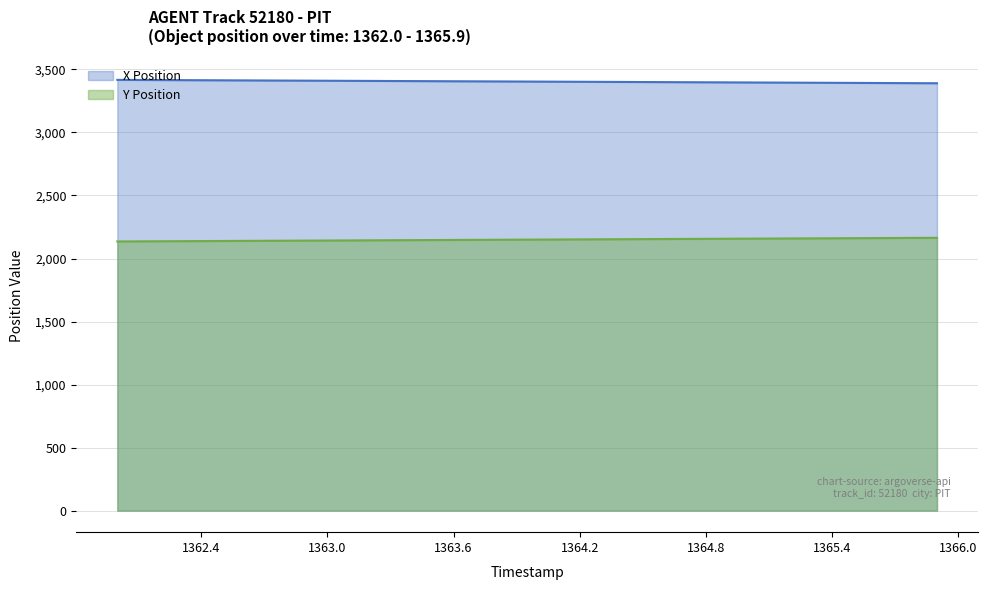

What is the difference between the maximum and second lowest values in the X Position series?

26.0